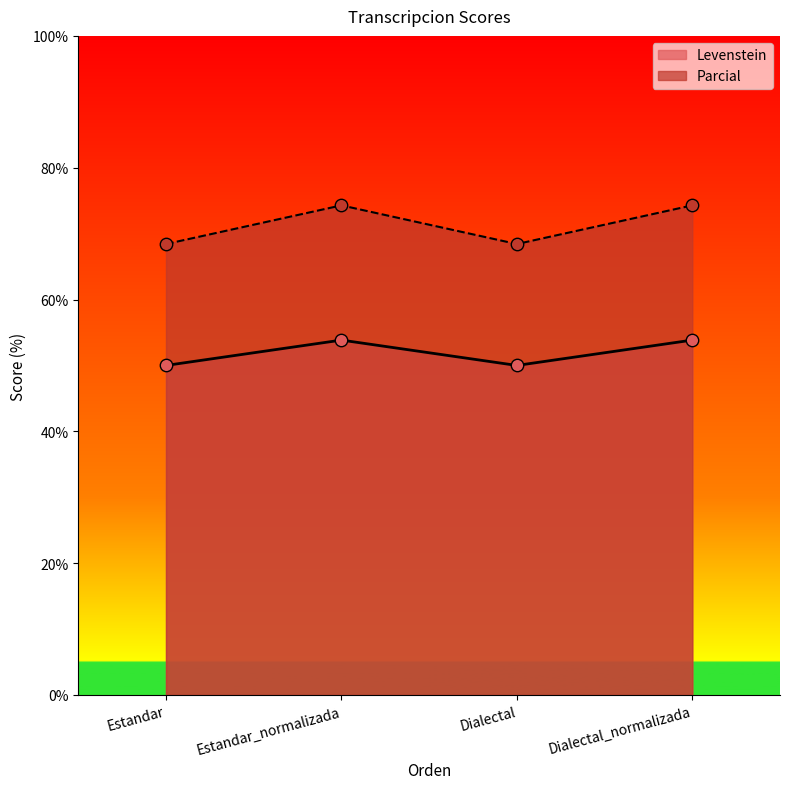

Which series reaches the maximum Y coordinate?

Parcial